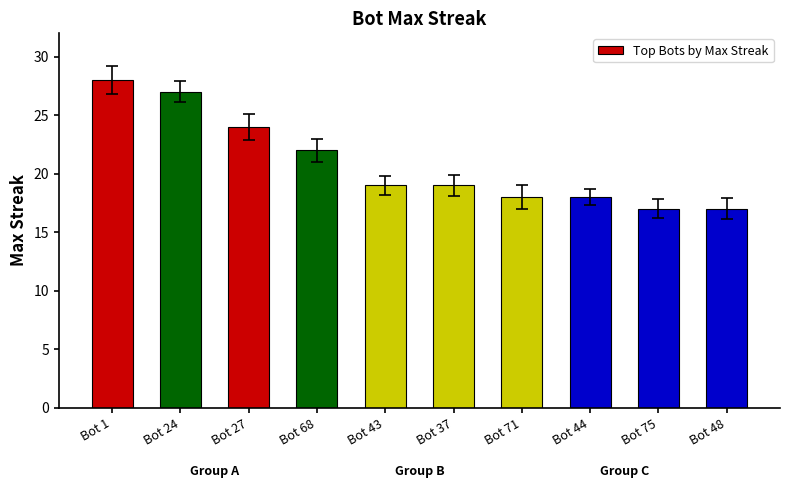

What is the greatest value displayed?

28